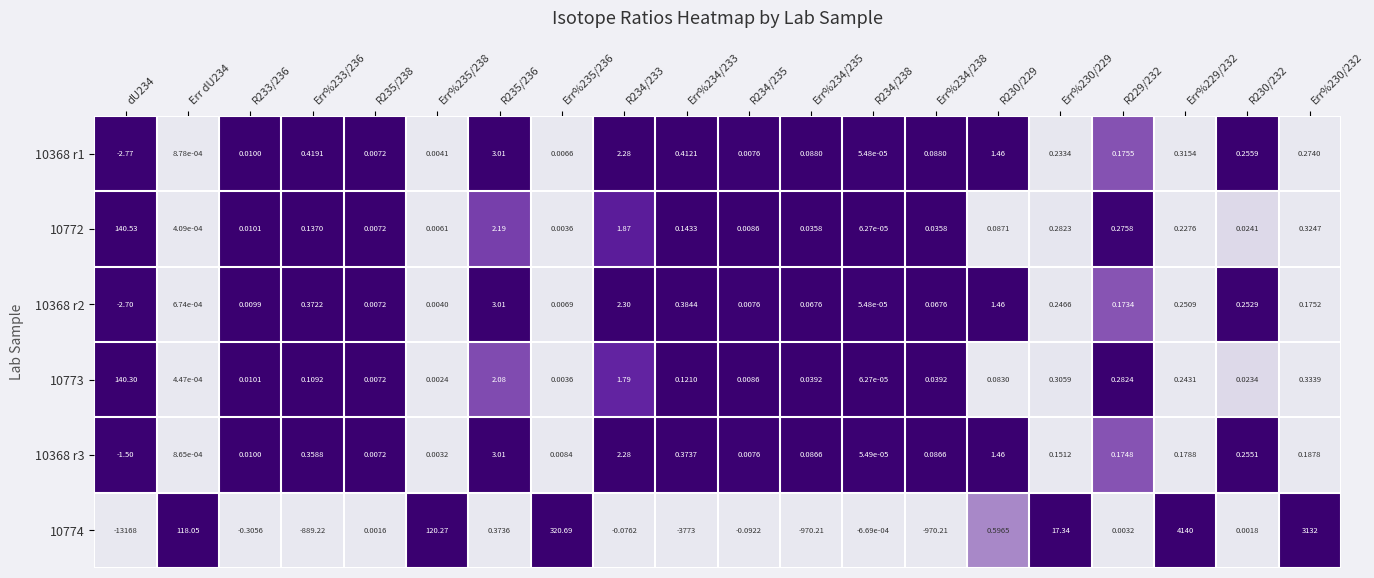

Is the value of 10368 r2 at Err%235/238 greater than the value of 10773 at Err%234/233?

No